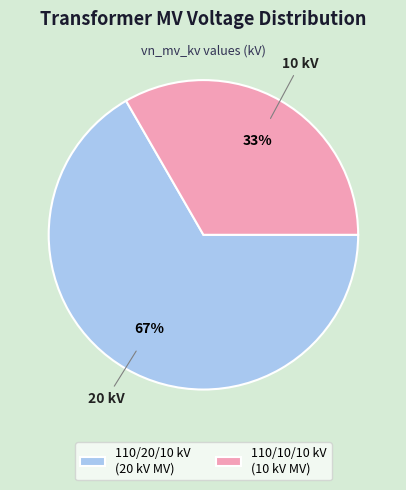

Is the sum of 110/10/10 kV (10 kV MV) and 110/20/10 kV (20 kV MV) greater than half?

Yes